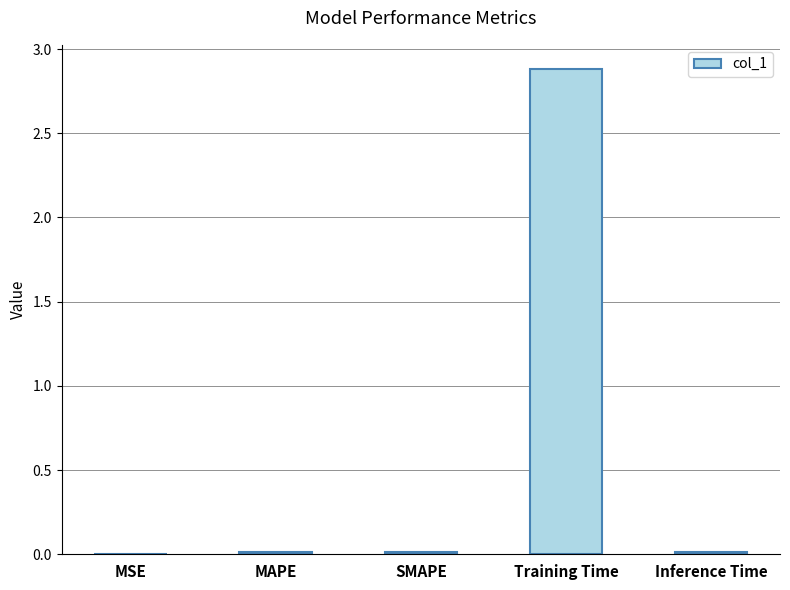

Is it true that the value at MSE is 0.0?

True